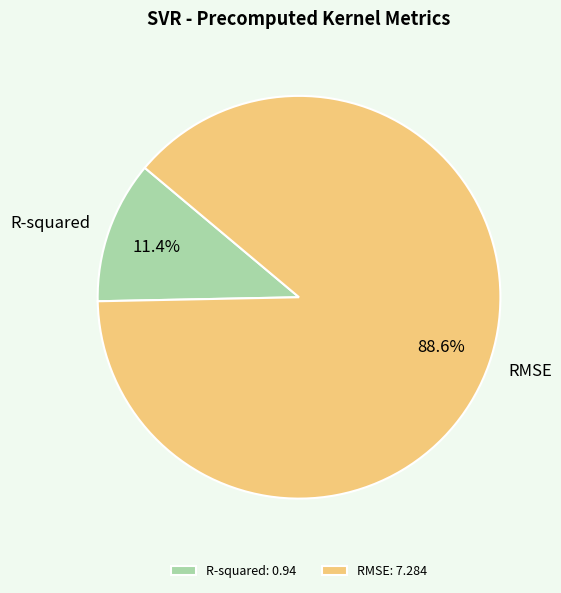

Is it true that RMSE is 74% of the pie?

False